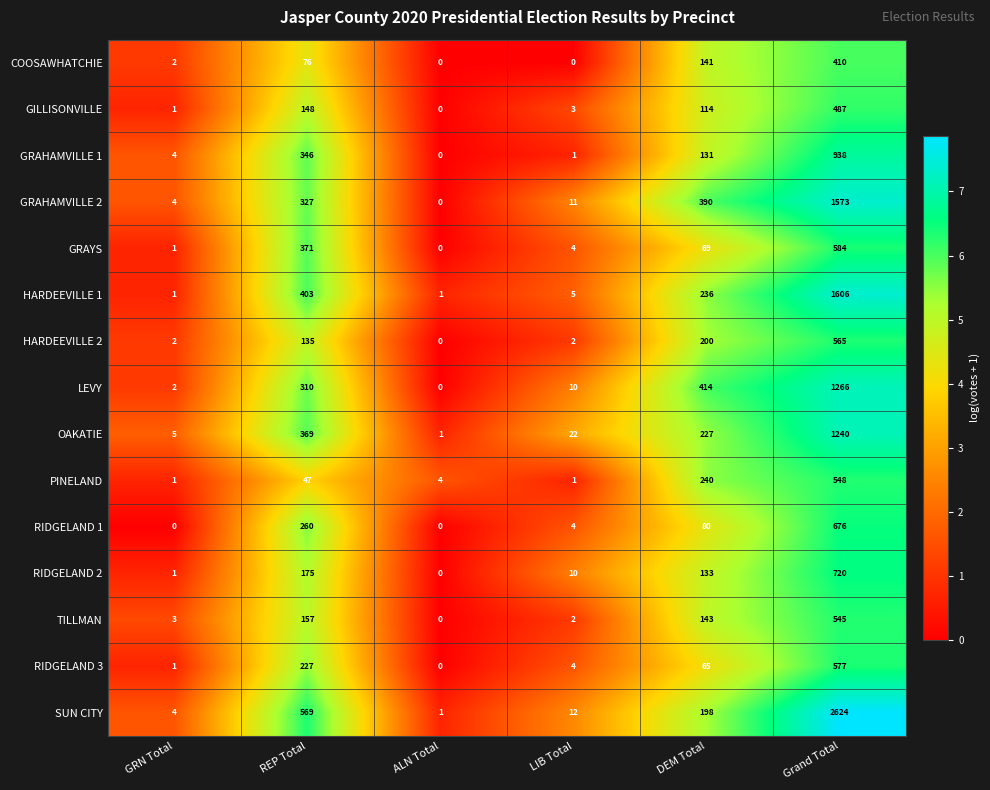

What is the difference between the GRAYS values at Grand Total and LIB Total?

580